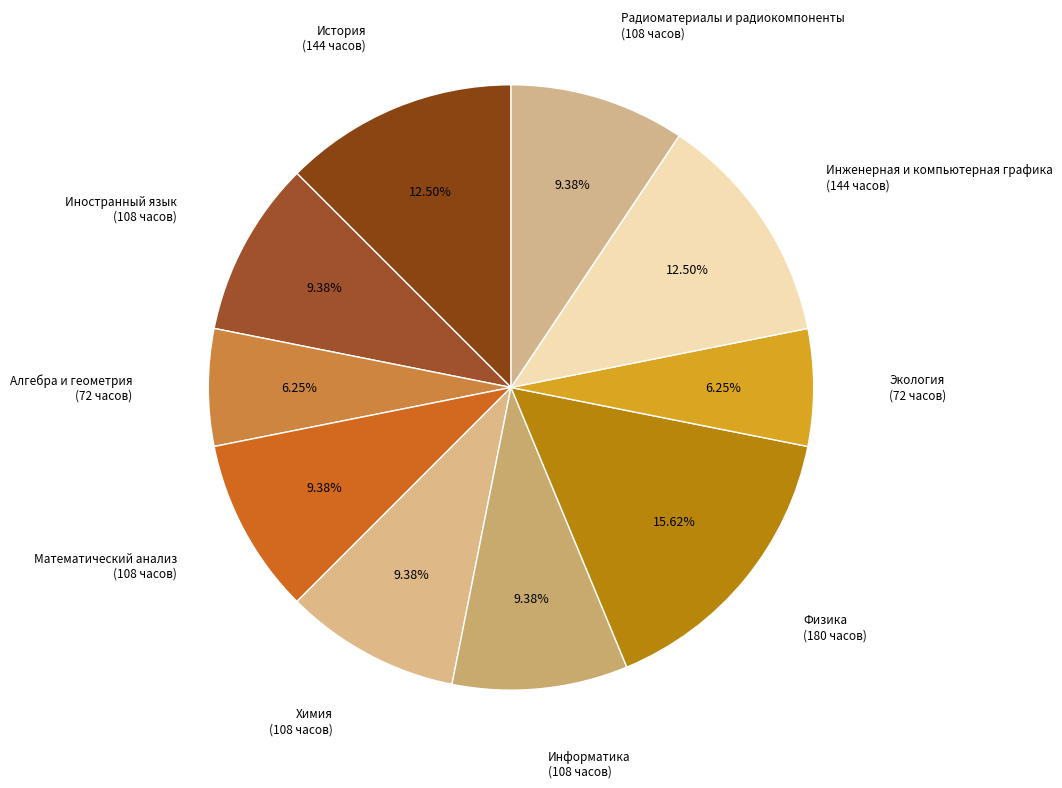

What is the total percentage of Инженерная и компьютерная графика and Математический анализ?

21.9%